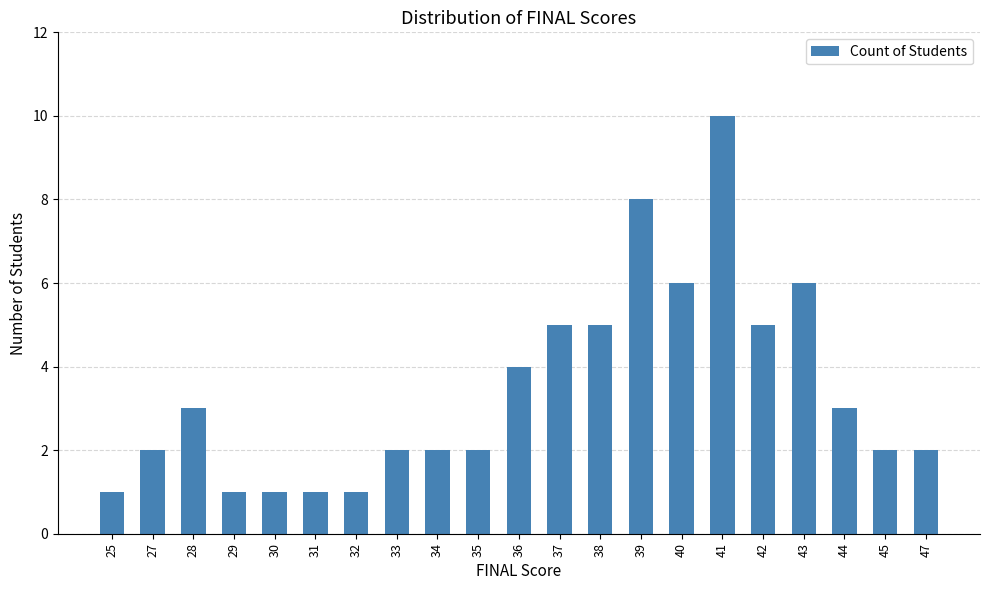

Which category has the highest value across all series?

41